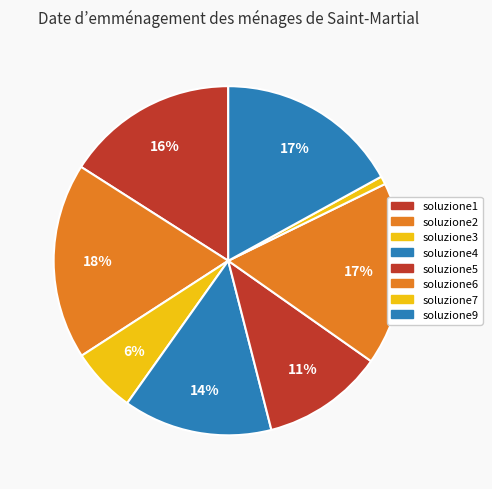

To the nearest percent, what is the average slice percentage?

12%